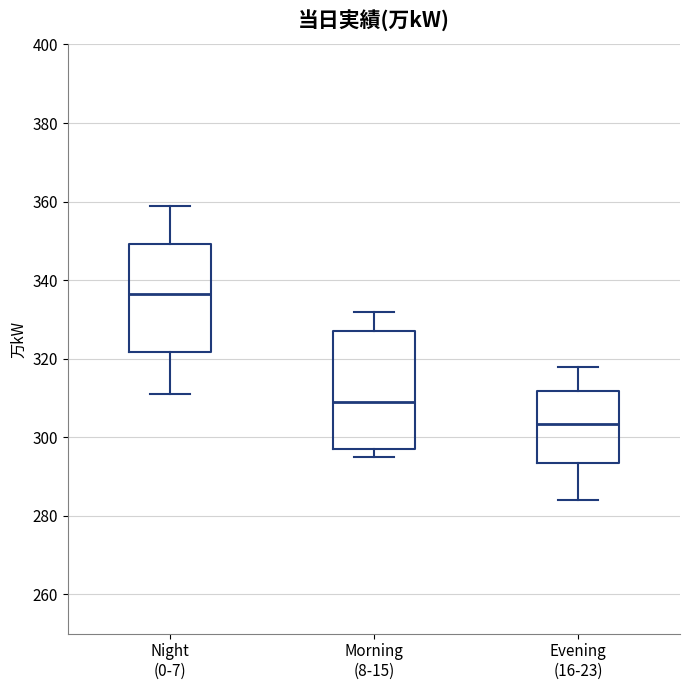

Where is the upper edge of the box for Night (0-7) on the y-axis? The values are not printed on the chart, so give them approximately, as read against the axis.

350